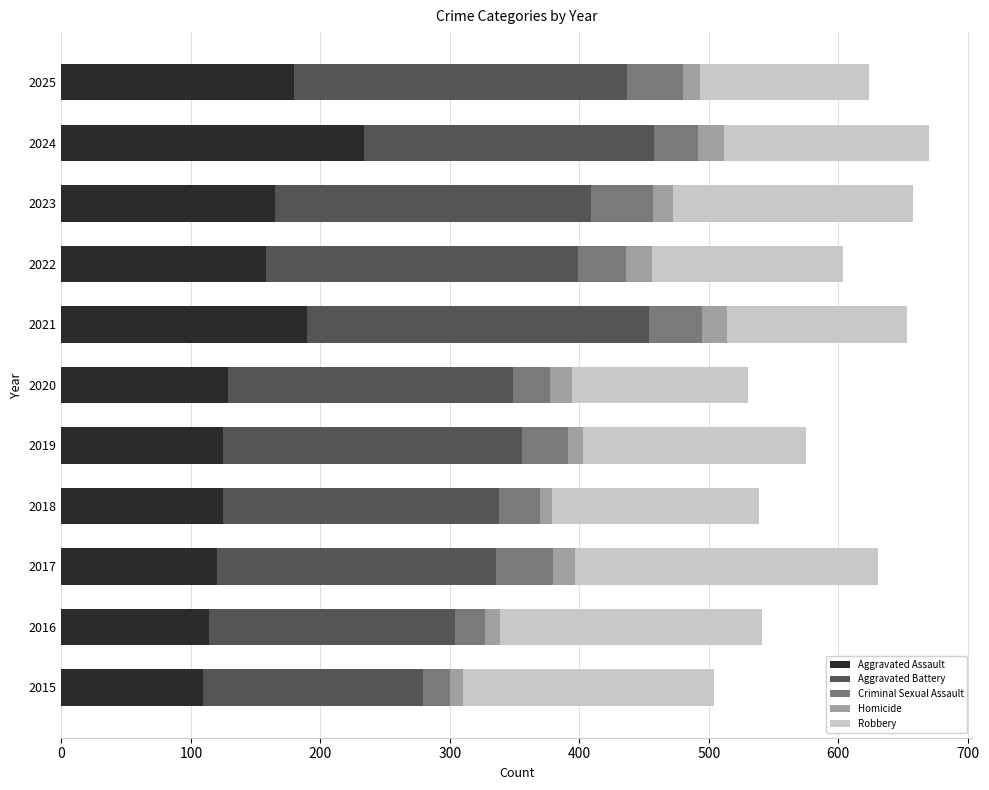

The Aggravated Assault series shows 125 at 2018. True or false?

True